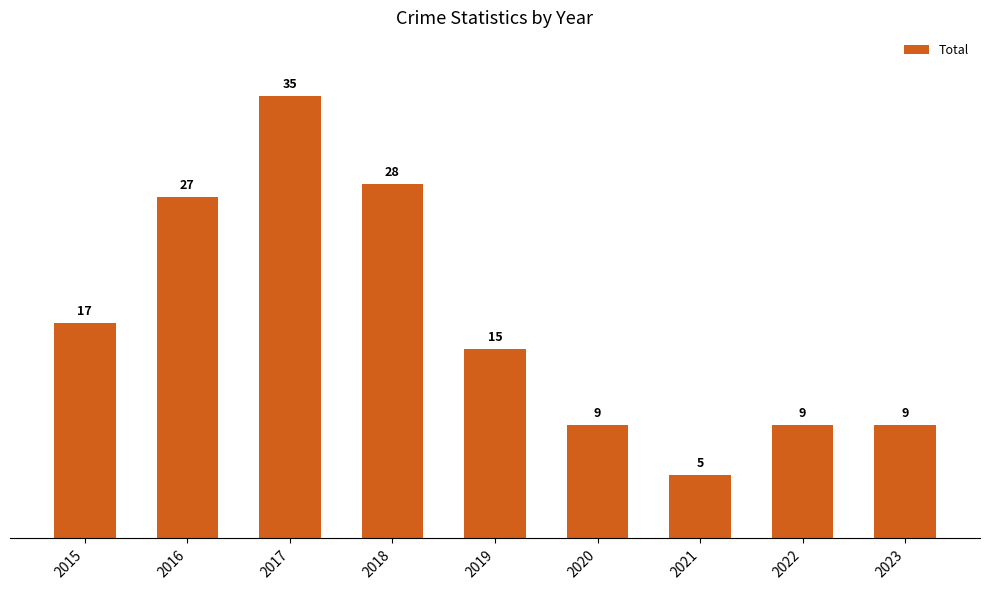

Count the number of data series in this chart.

1